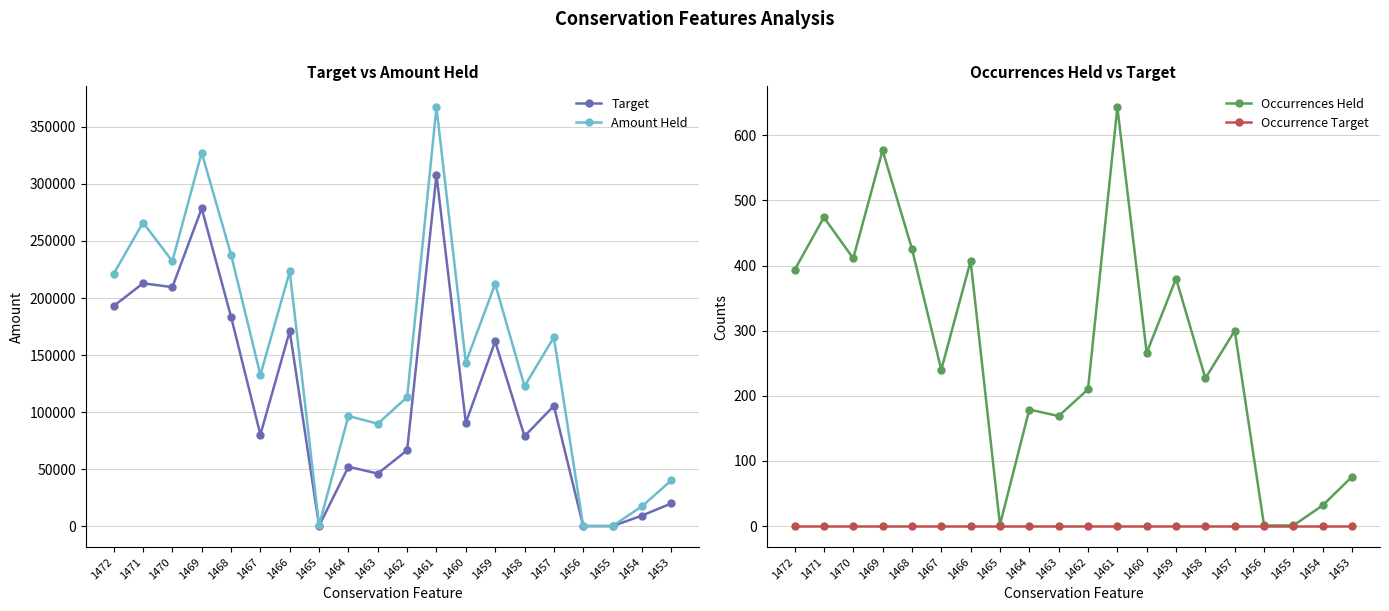

Does the chart have visible grid lines?

Yes